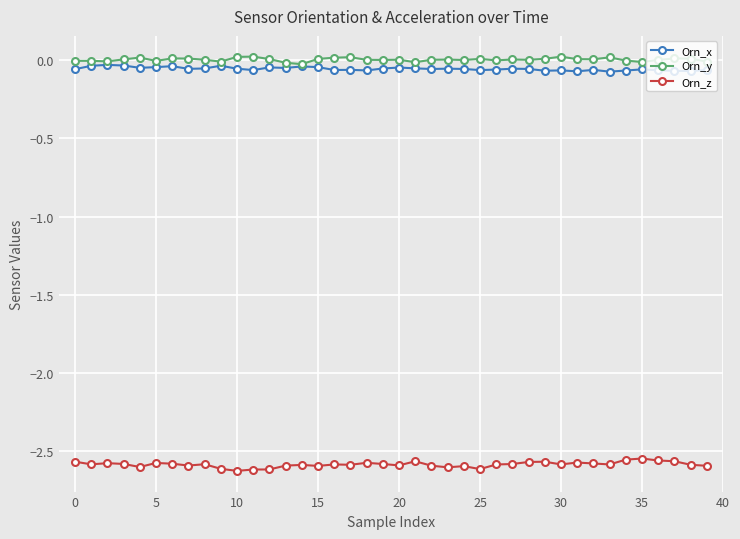

True or false: Orn_z and Orn_x intersect in this chart.

False